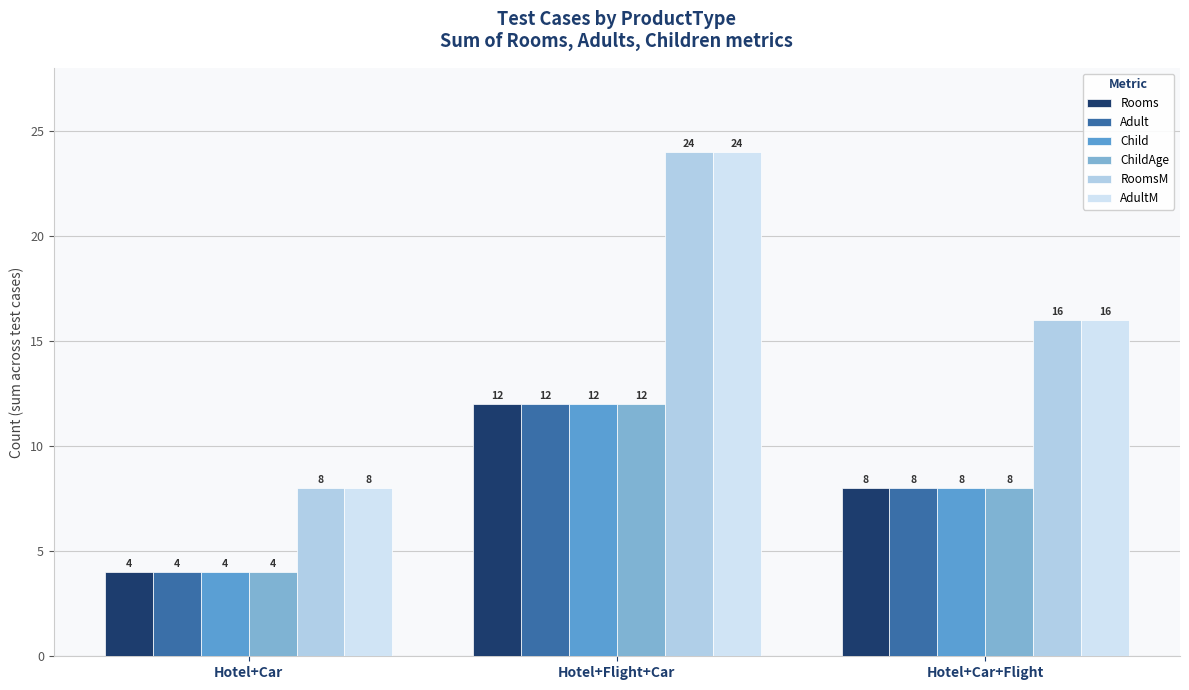

What is the difference between the highest and lowest values at Hotel+Flight+Car?

12